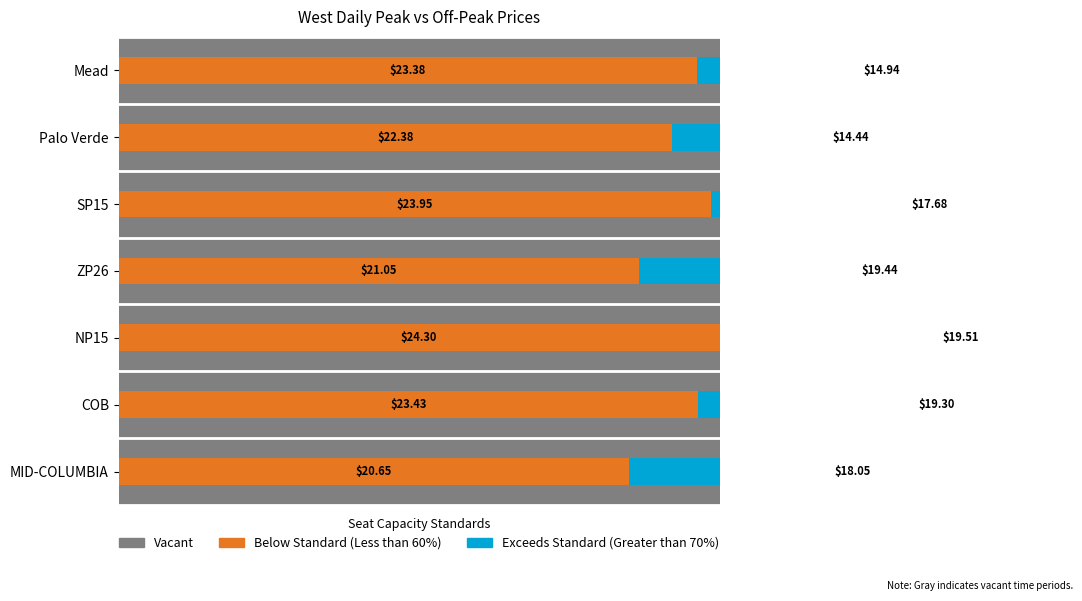

What is the difference between the maximum and minimum values in the Total Avg Off Peak series?

0.2